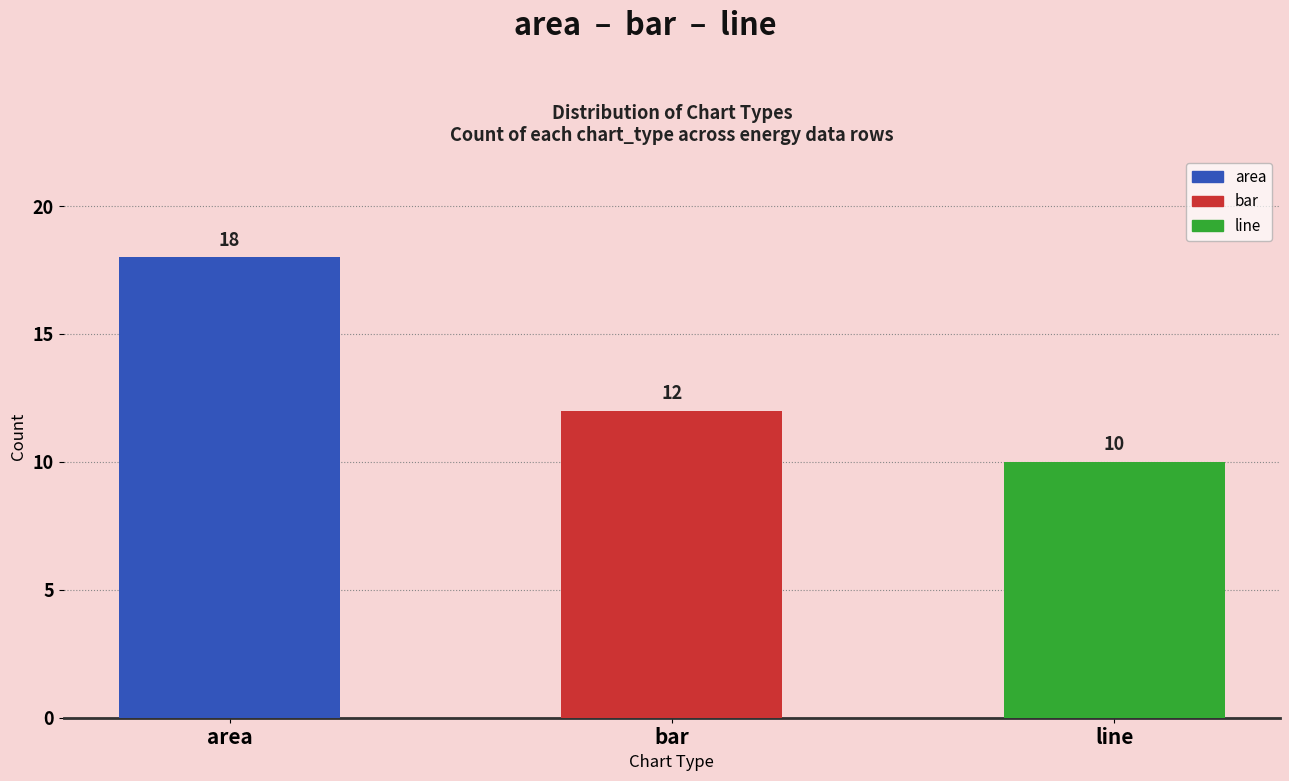

Reading left to right, list all the values displayed in this chart.

18	12	10